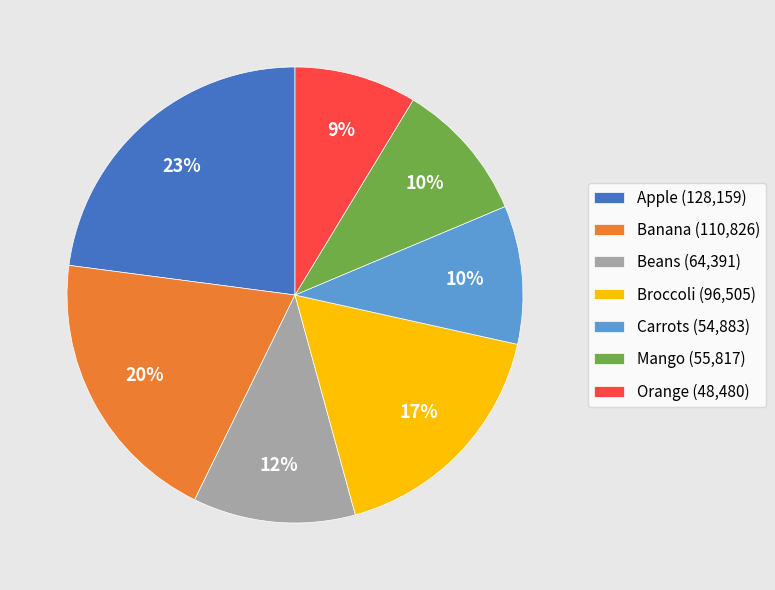

To the nearest percent, what is the combined percentage of Banana and Apple?

43%